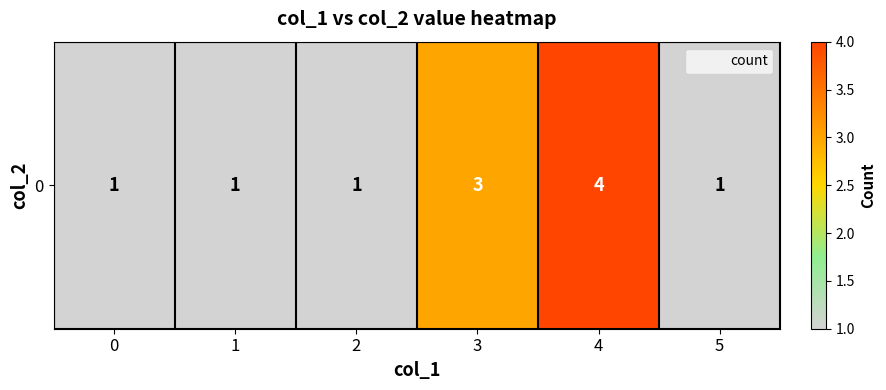

What is the smallest value displayed?

1